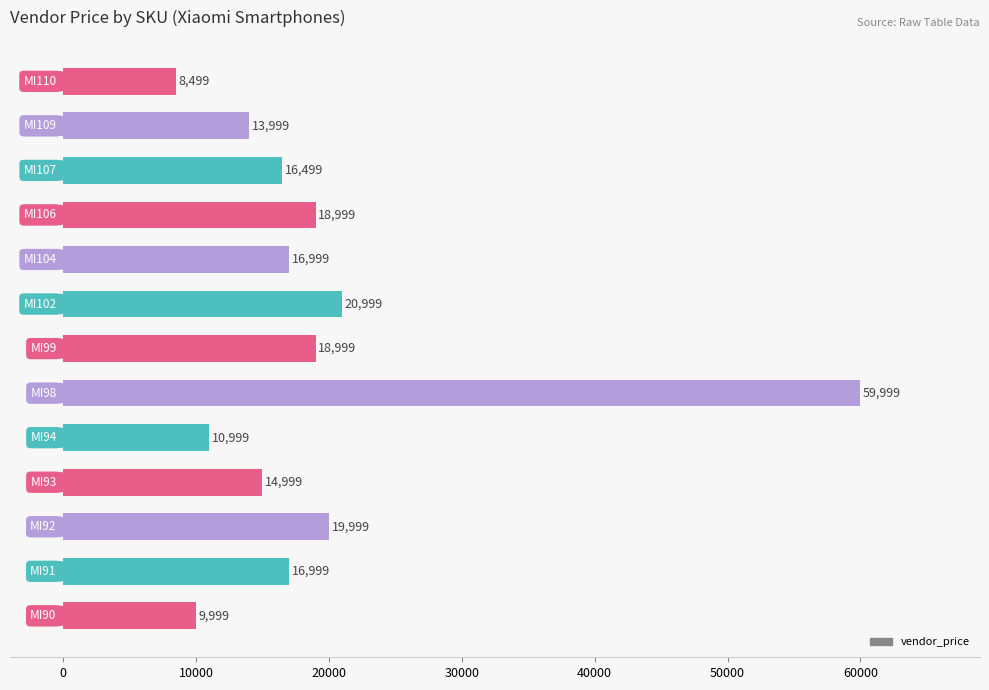

What is the average value?

19076